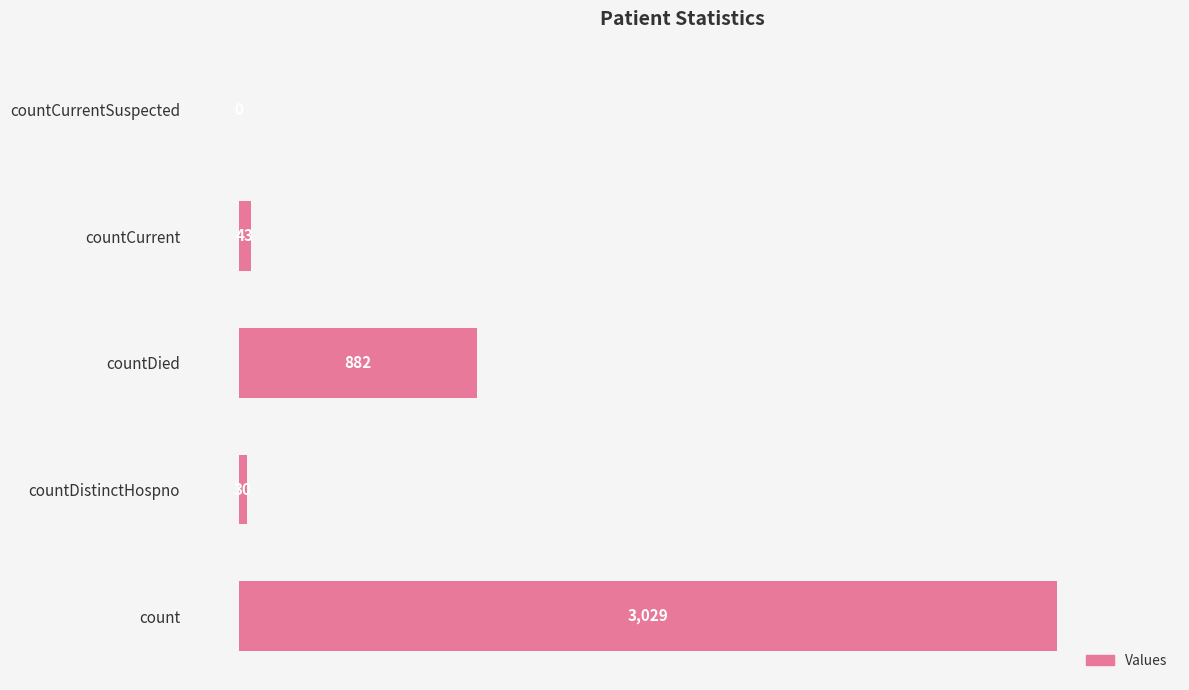

What is the sum of all values?

3984